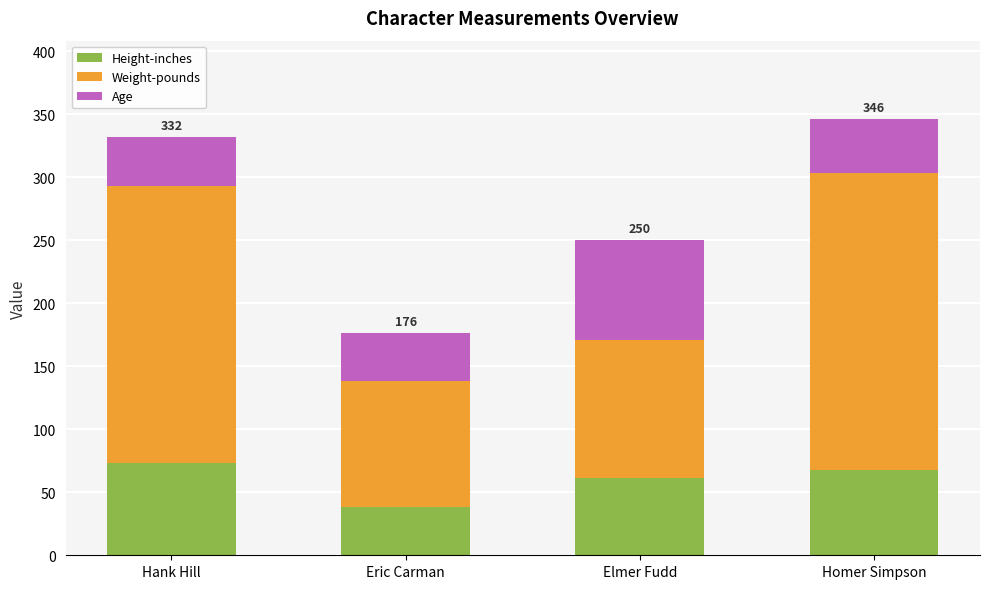

What is the total value across all series at Hank Hill?

332